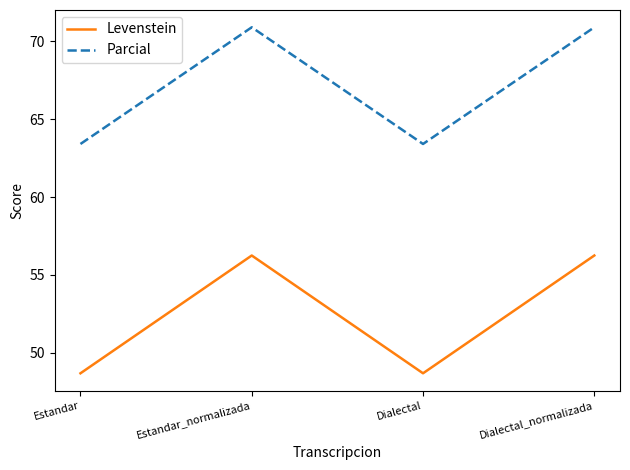

List the series in order of their overall mean, lowest first.

Levenstein, Parcial